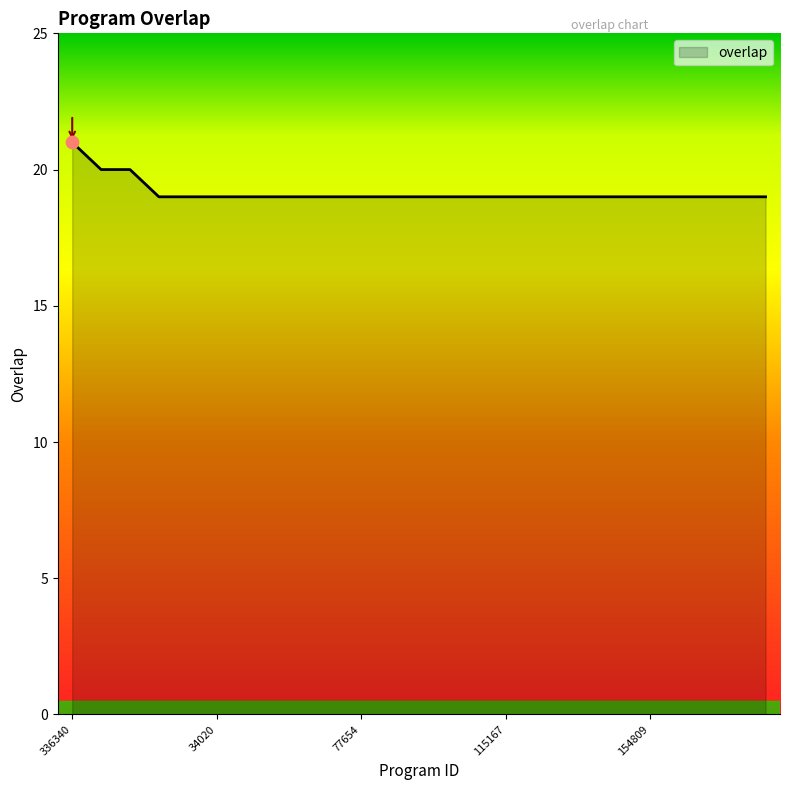

What is the maximum value shown in the chart?

21